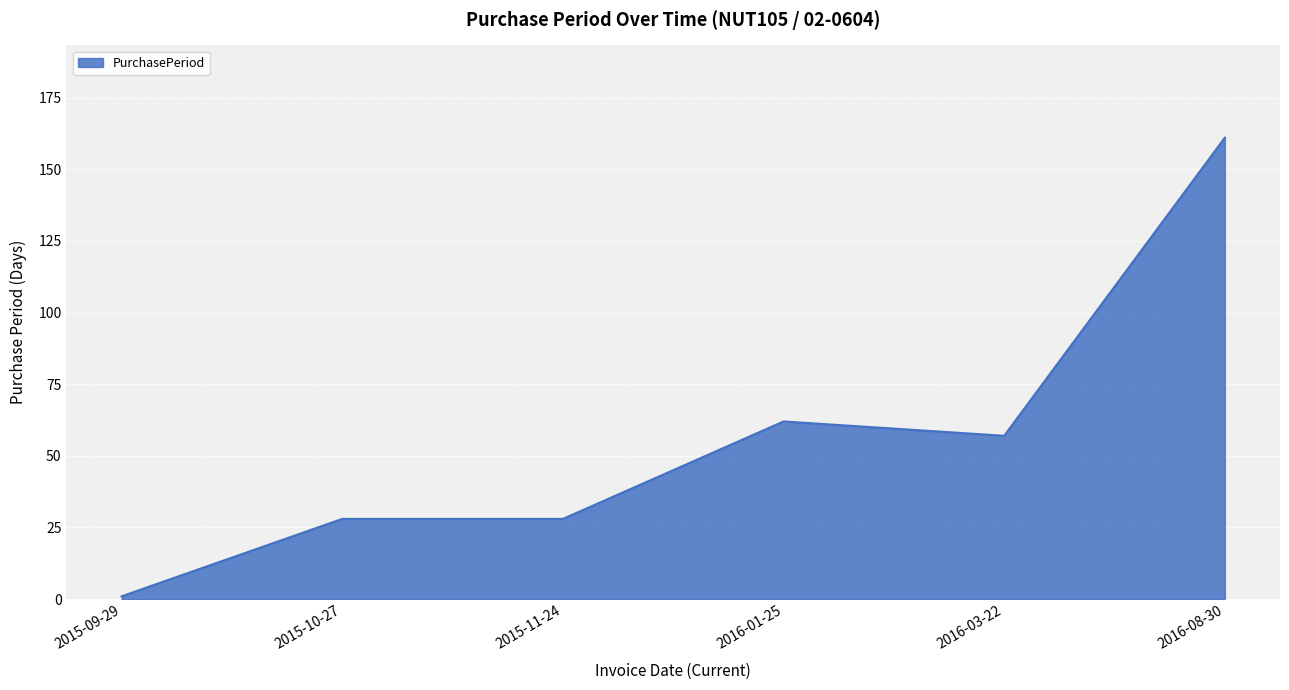

Where is the data nearest to the value 81?

2016-01-25